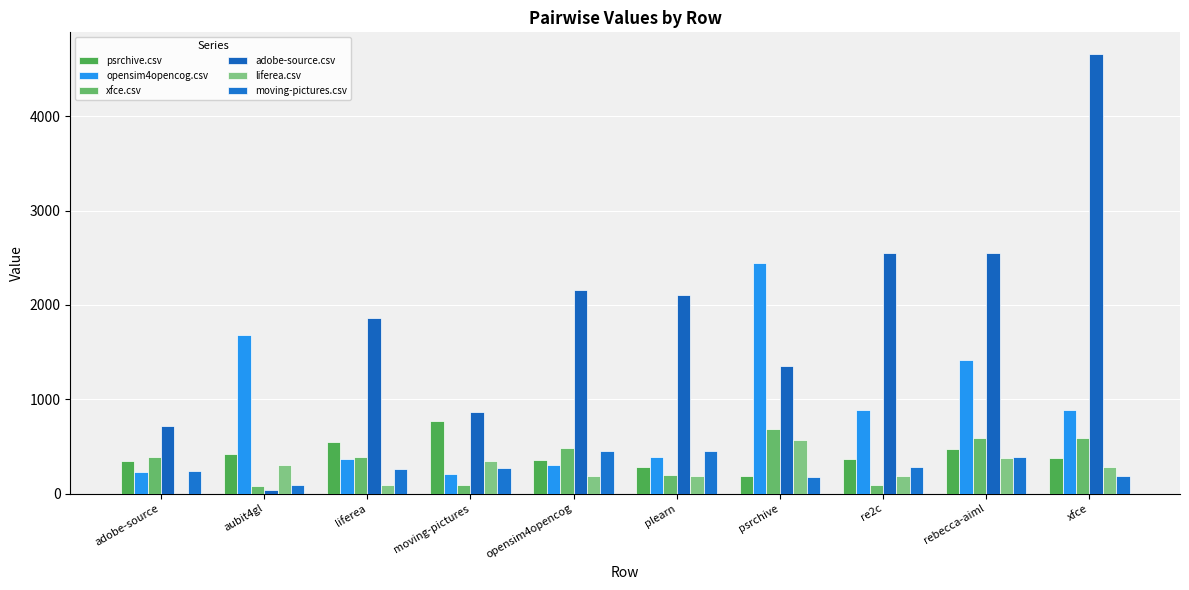

Count the number of categories in the chart.

10